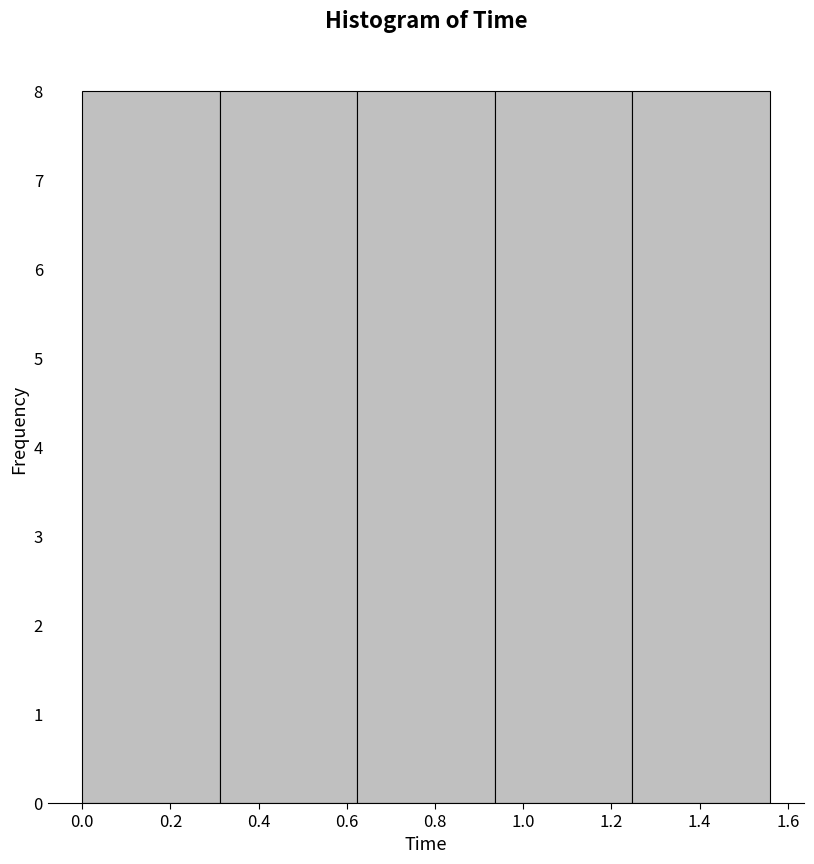

Reading left to right, transcribe this chart: for each bar, give the range it covers on the x-axis and its height. Neither the bar edges nor the heights are printed on the chart, so give them approximately, as read against the axes.

0.000 to 0.312: 8
0.312 to 0.624: 8
0.624 to 0.936: 8
0.936 to 1.248: 8
1.248 to 1.560: 8